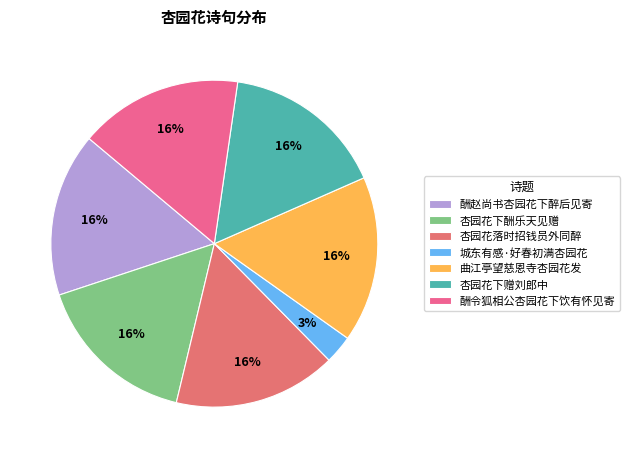

How many segments does this pie chart have?

7